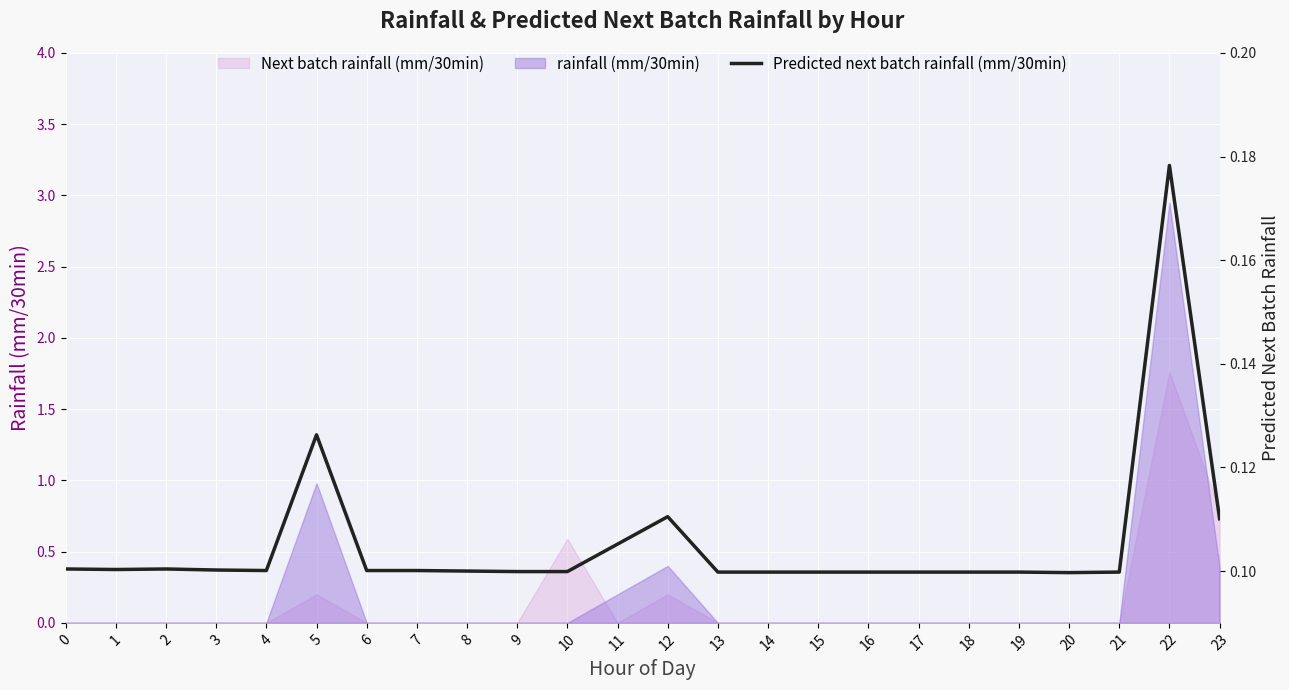

Where is the first local maximum?

2